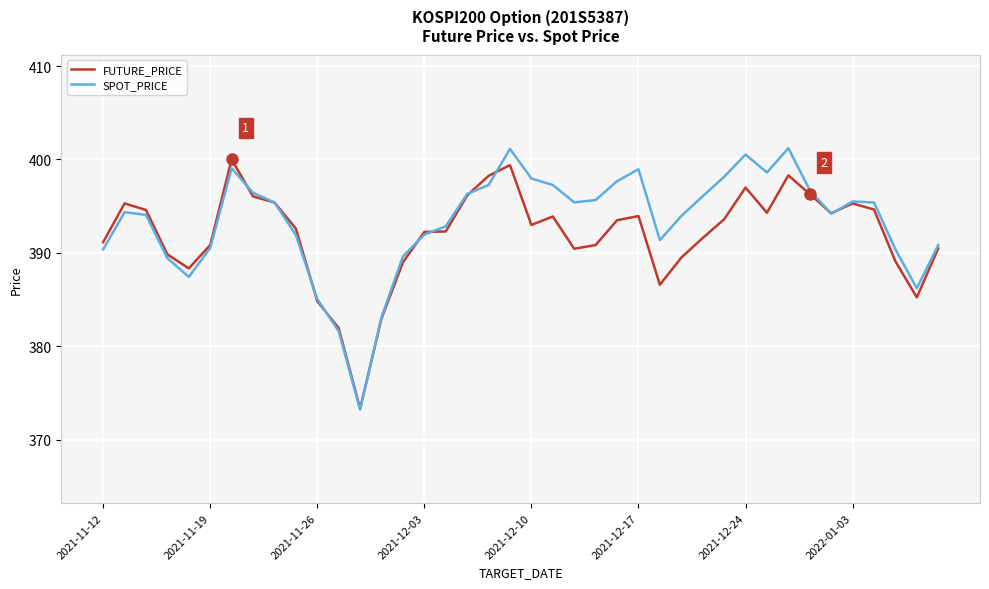

Which series has the widest spread of values?

SPOT_PRICE